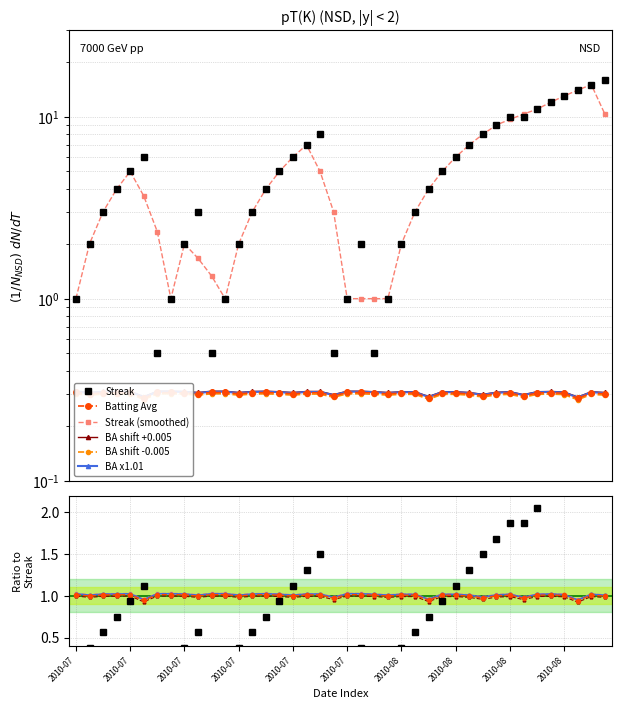

In Batting Average1, how many points are lower than both neighbors (excluding endpoints)?

11